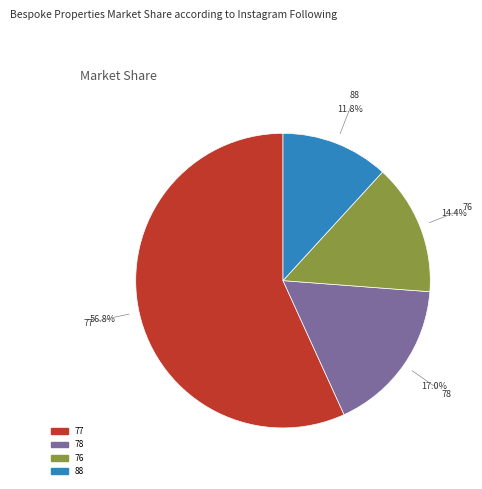

Is there a majority slice in this chart?

Yes